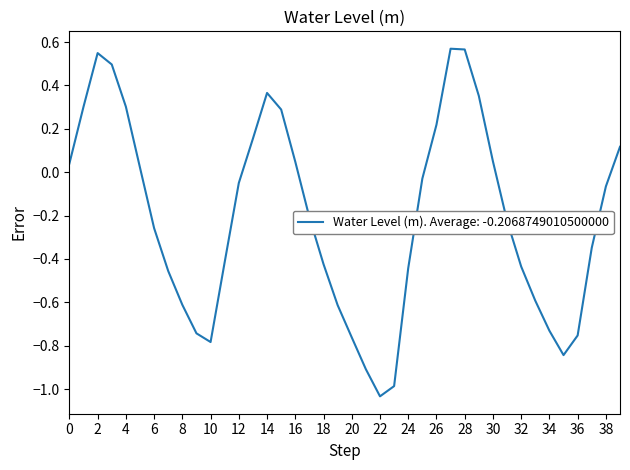

What is the difference between the maximum and minimum values?

1.6